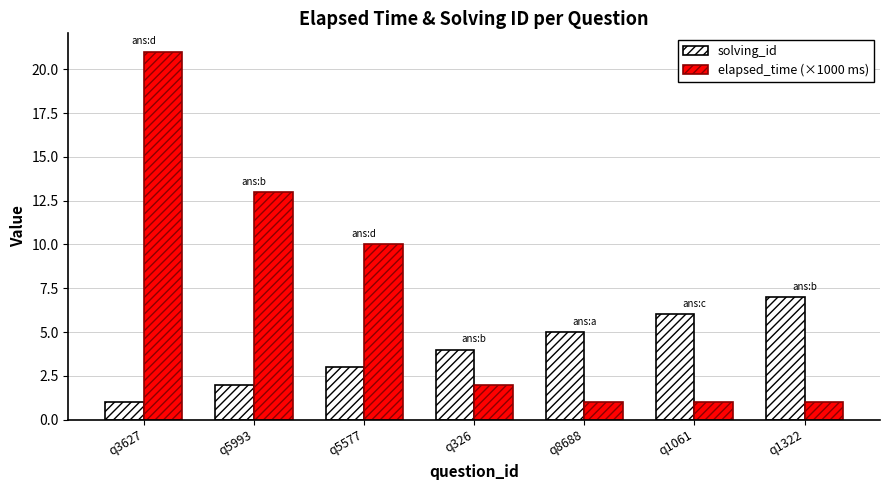

Reading right to left, what are all the values shown in this chart?

solving_id: 7	6	5	4	3	2	1
elapsed_time (×1000 ms): 1	1	1	2	10	13	21